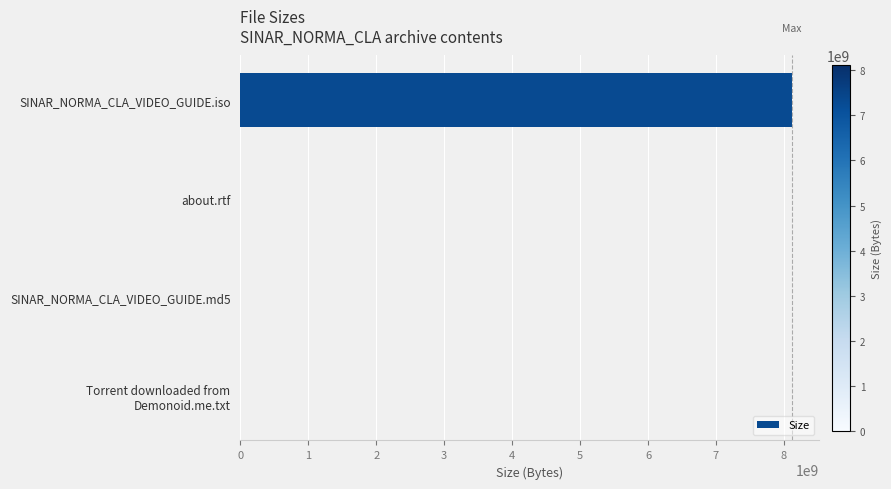

What is the maximum value shown in the chart?

8117488189.4